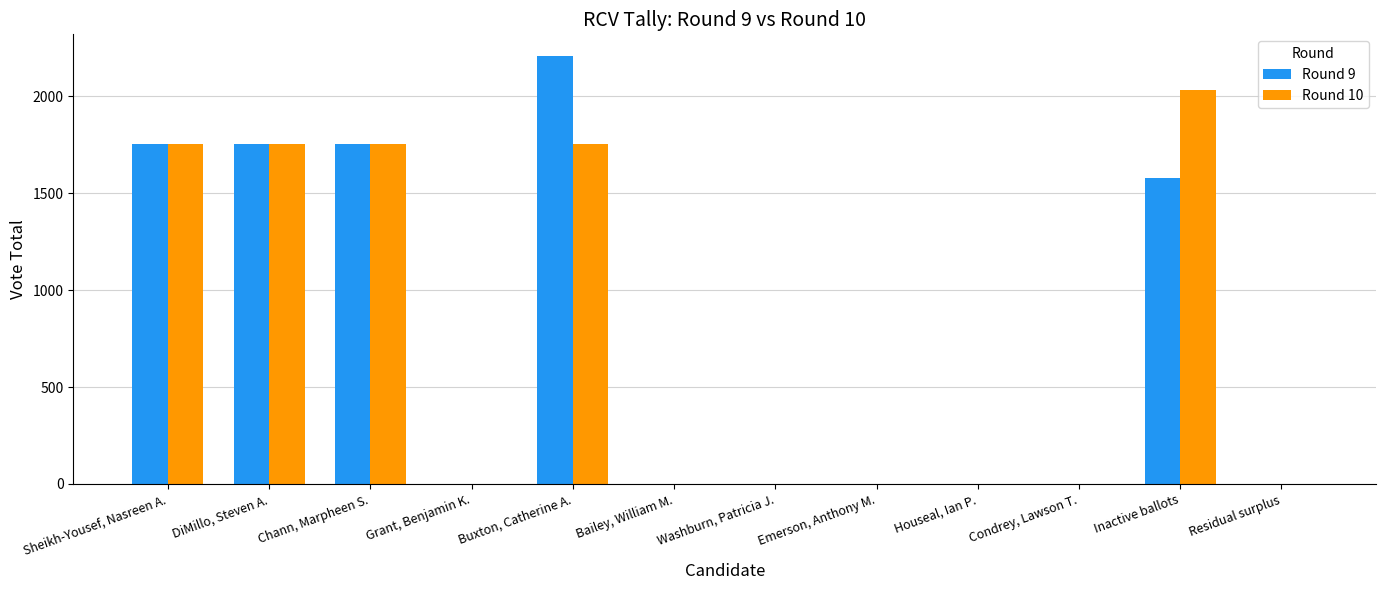

What is the sum of all Round 10 values?

9043.0